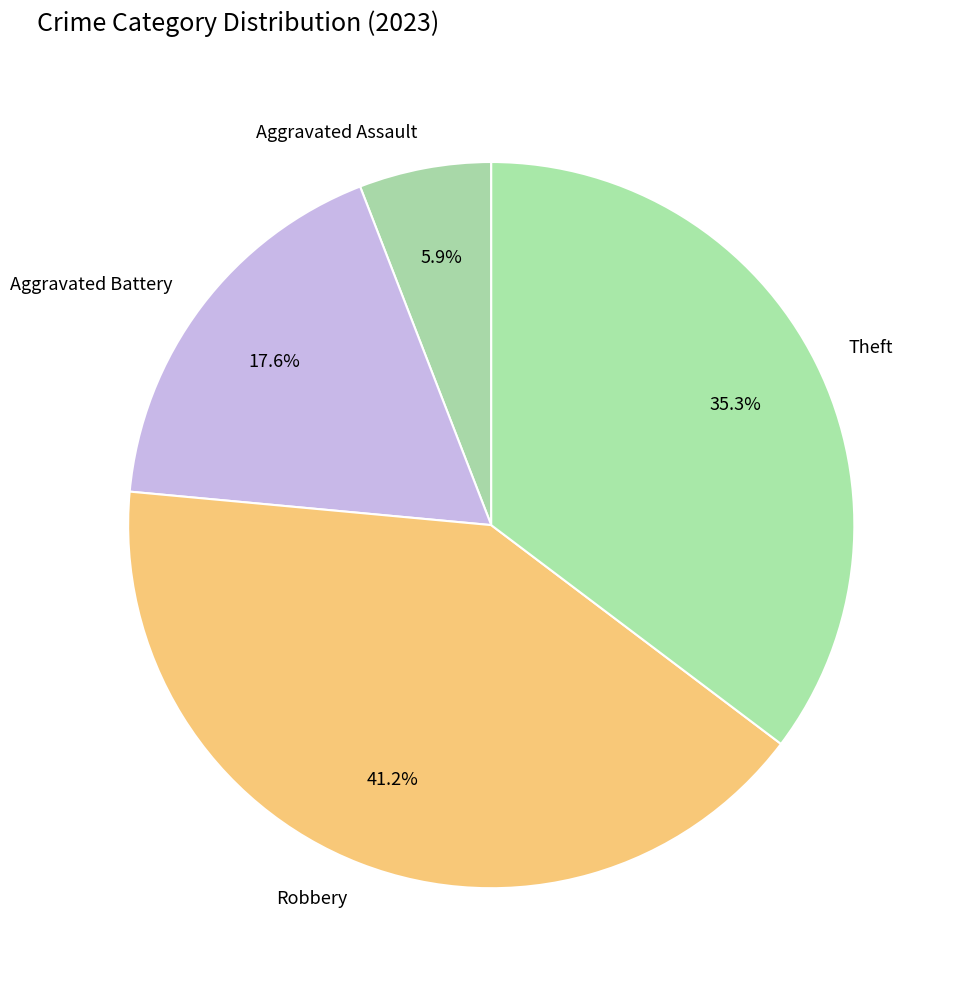

Does Theft represent more than half of the total?

No